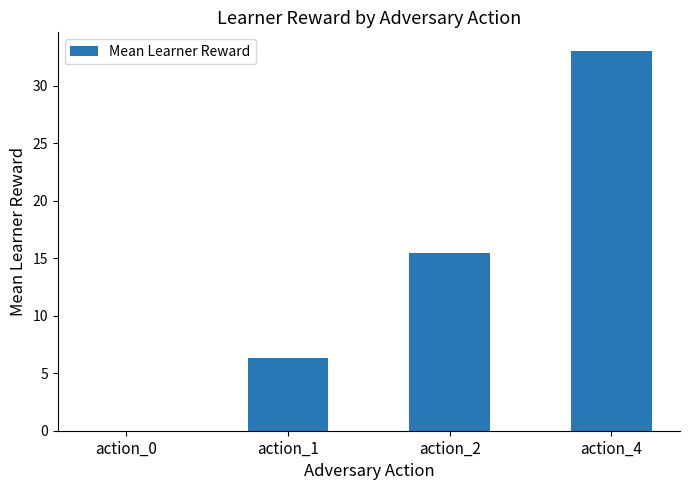

What is the sum of all values?

54.8